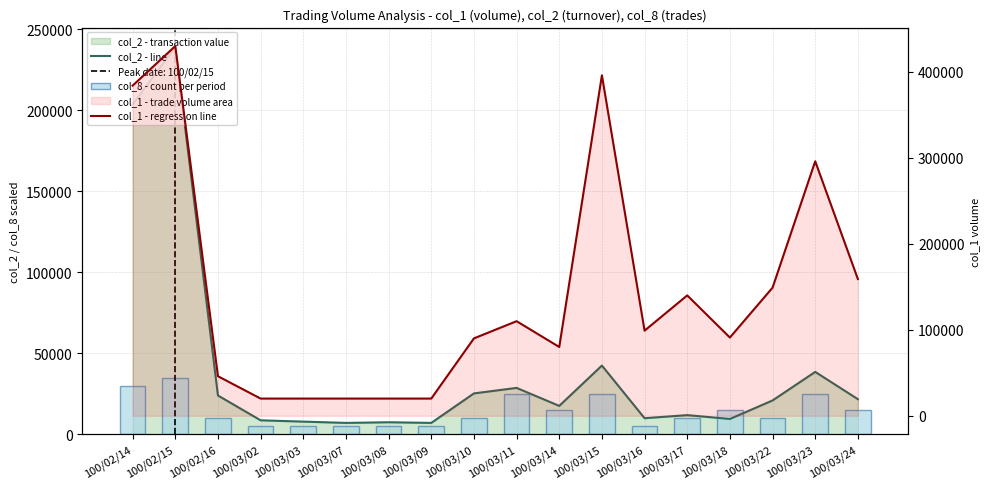

How many distinct data groups are displayed?

3